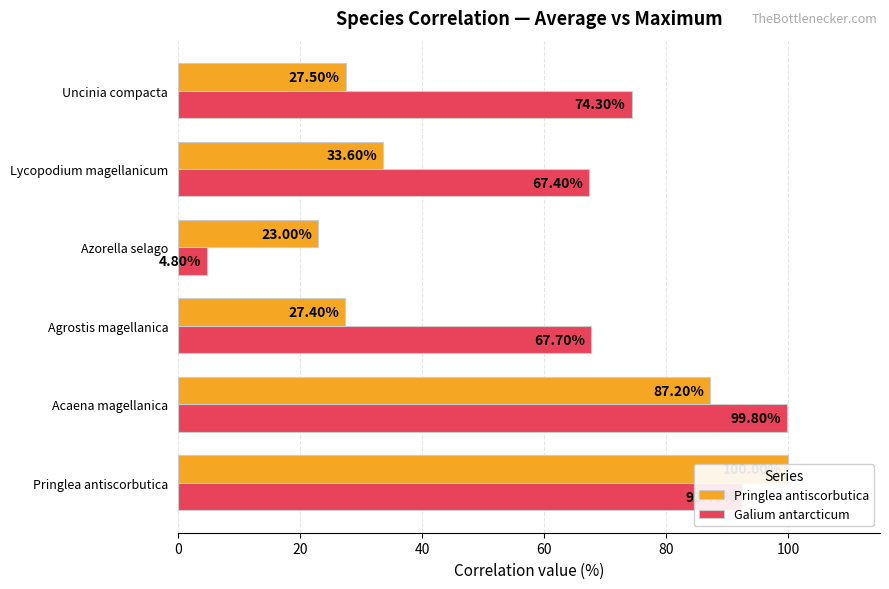

True or false: Galium antarcticum has a value of 74.3 at Uncinia compacta.

True